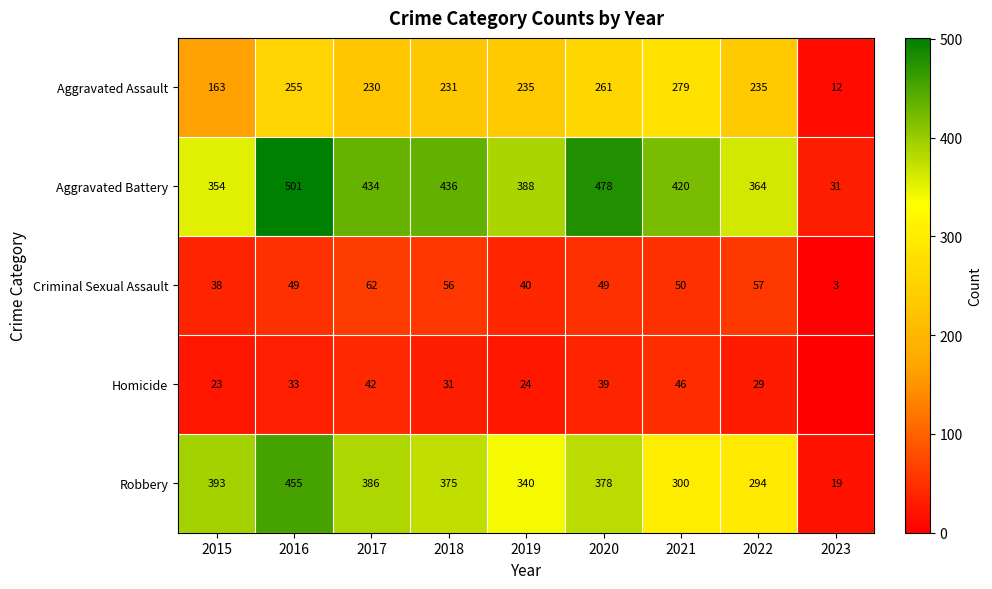

What is the difference between the Aggravated Battery values at 2020 and 2023?

447